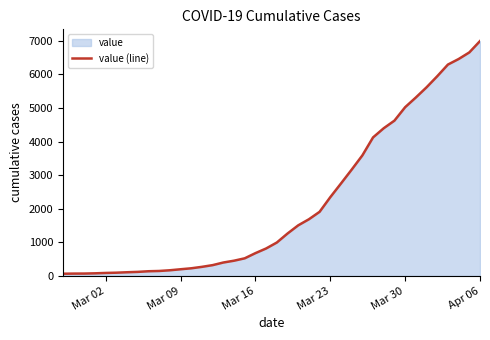

What is the maximum value shown in the chart?

6995